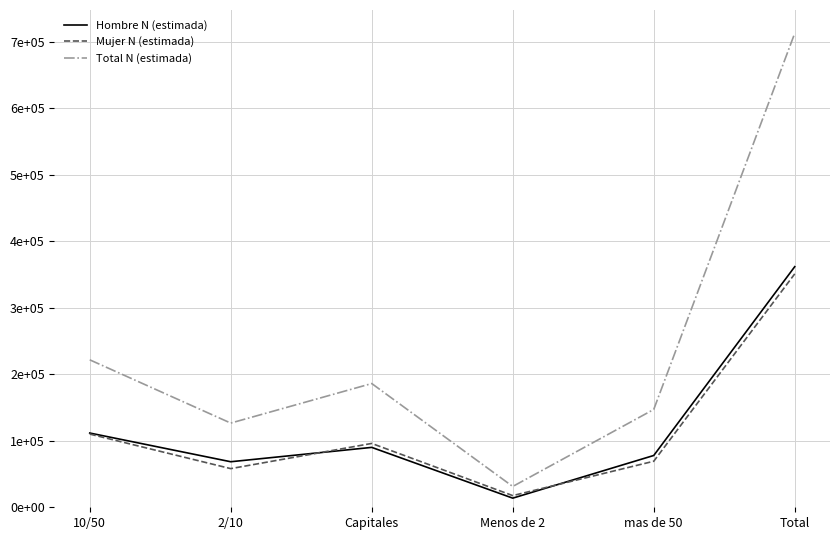

Does the chart have visible grid lines?

Yes